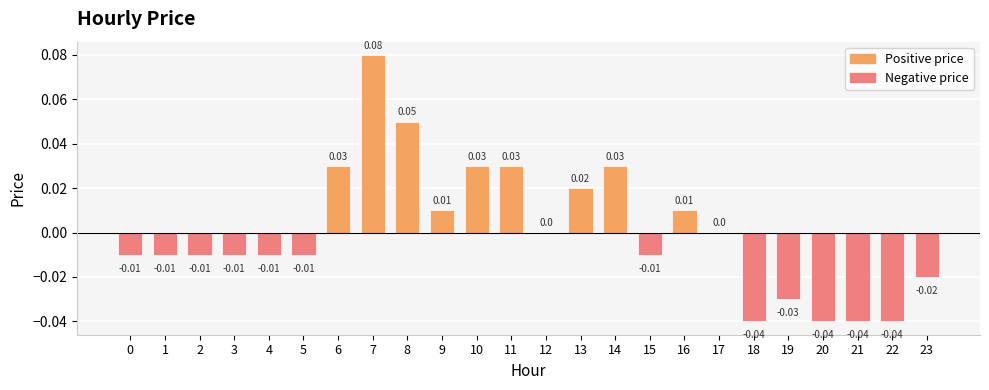

The value at 0 is -0.0. True or false?

False